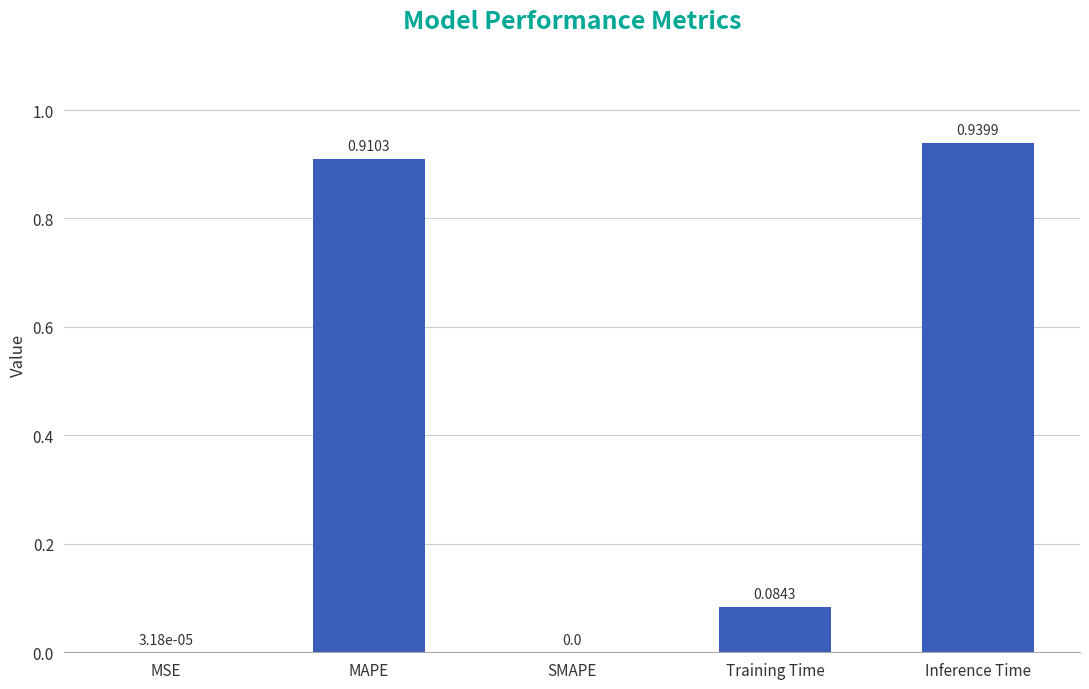

Which label corresponds to the largest value in the chart?

Inference Time